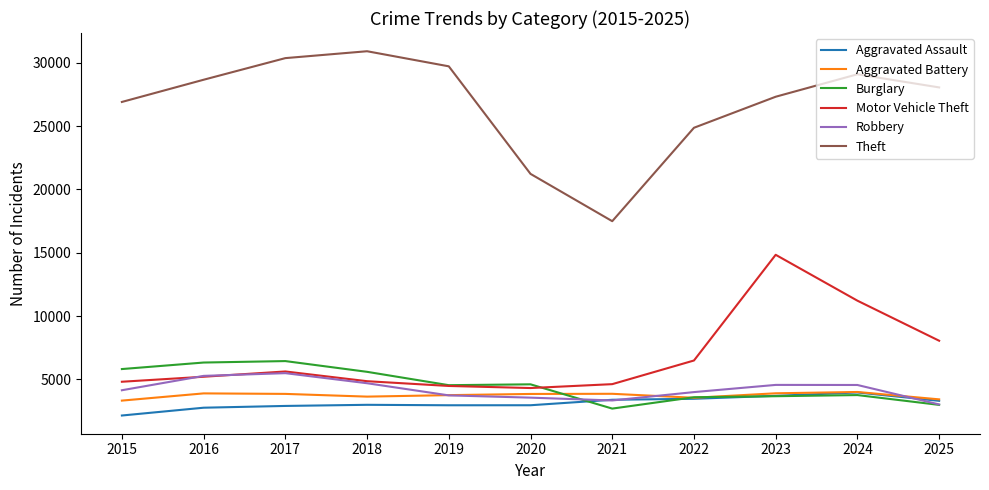

The Aggravated Assault series shows 1048 at 2024. True or false?

False